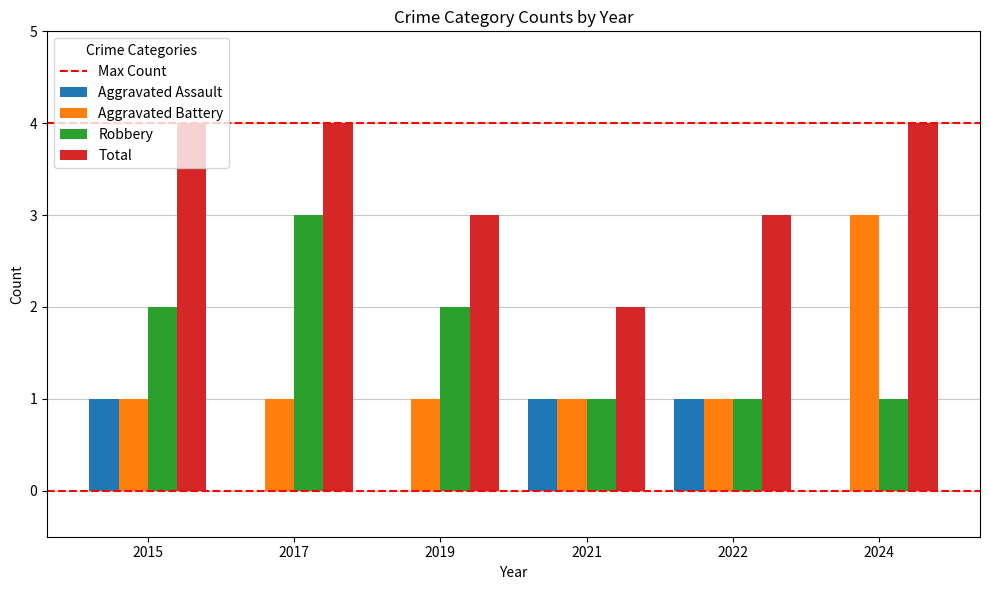

What is the total value across all series at 2024?

8